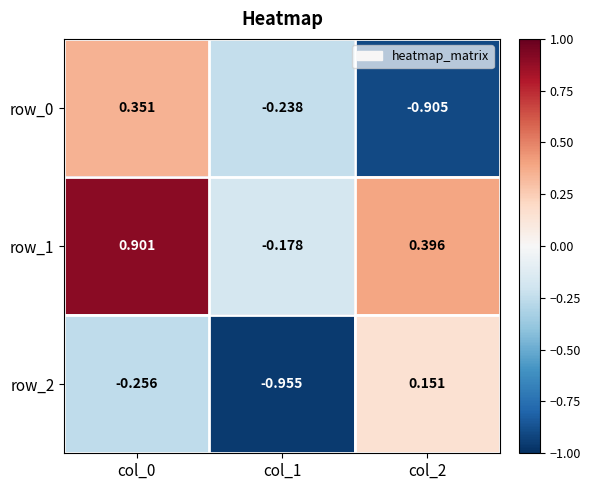

How many values in row_0 are below zero?

2